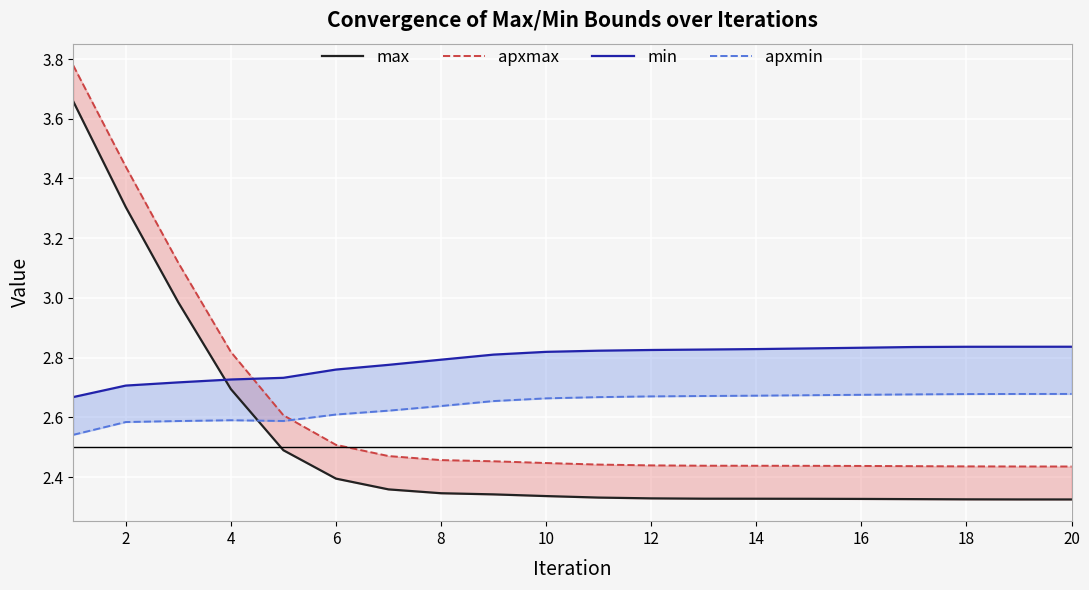

True or false: apxmax and min intersect in this chart.

True